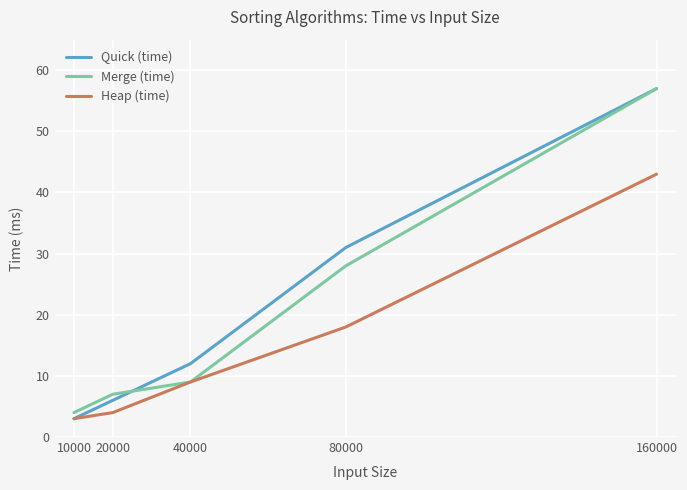

Reading left to right, transcribe all the data shown in this chart.

Quick (time): 3	6	12	31	57
Merge (time): 4	7	9	28	57
Heap (time): 3	4	9	18	43